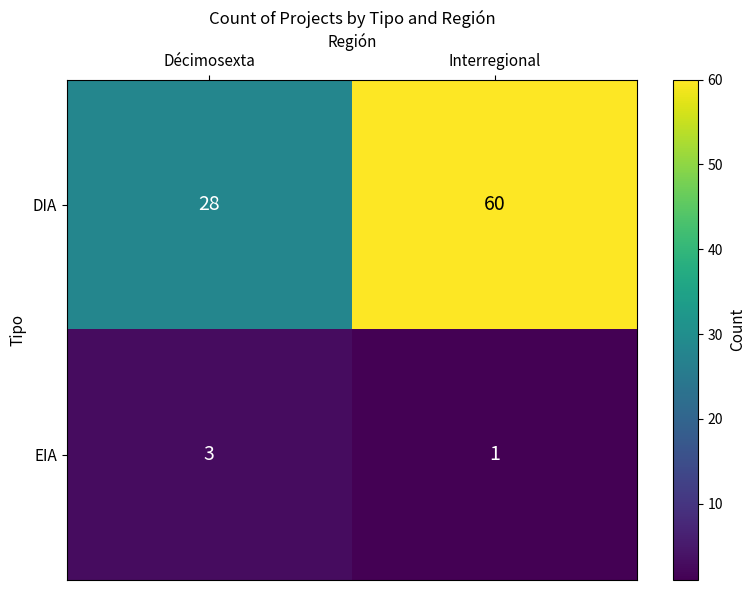

True or false: EIA has a value of 1 at Interregional.

True